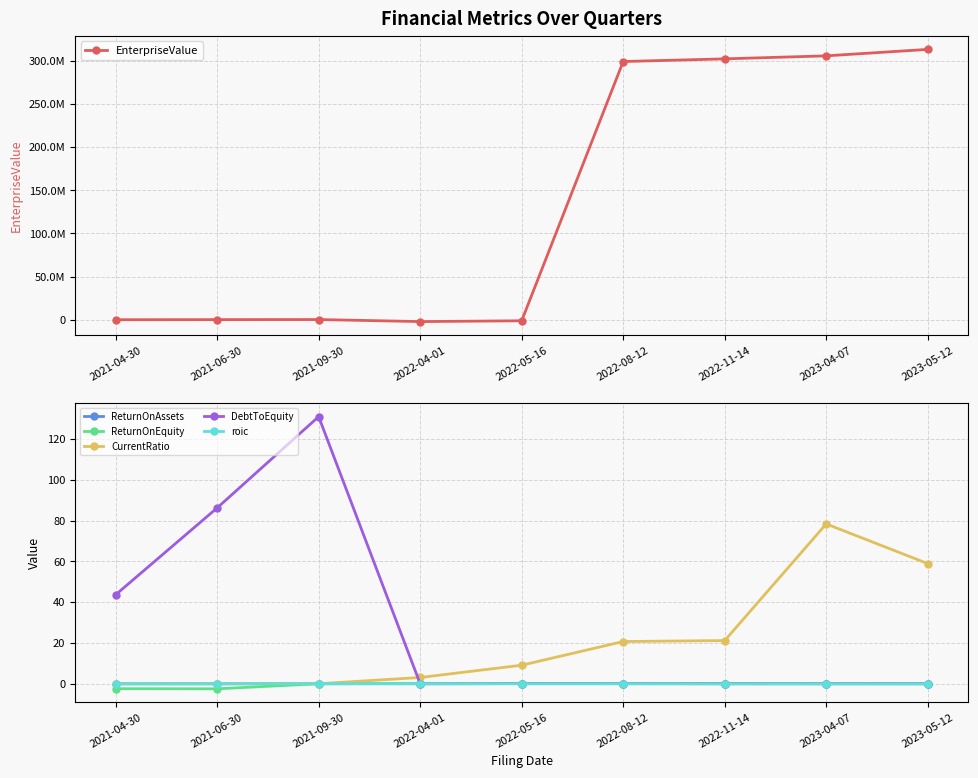

Between 2023-05-12 and 2022-05-16, which is larger?

2023-05-12